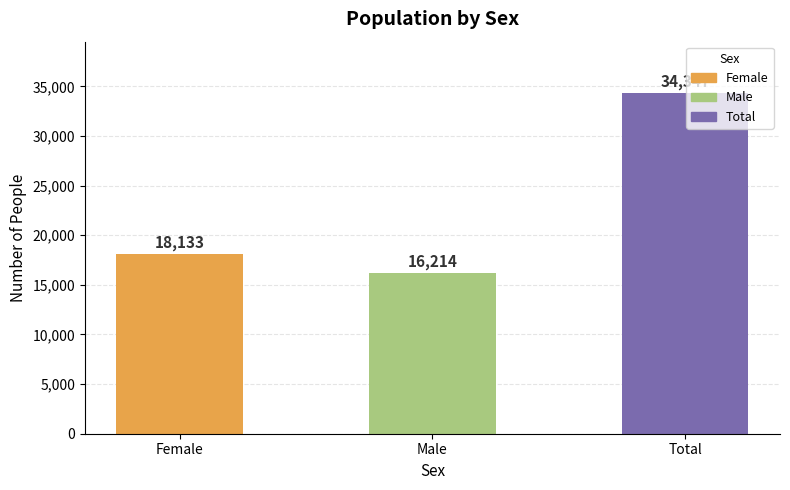

What is the approximate value at Male, to the nearest 50?

16200